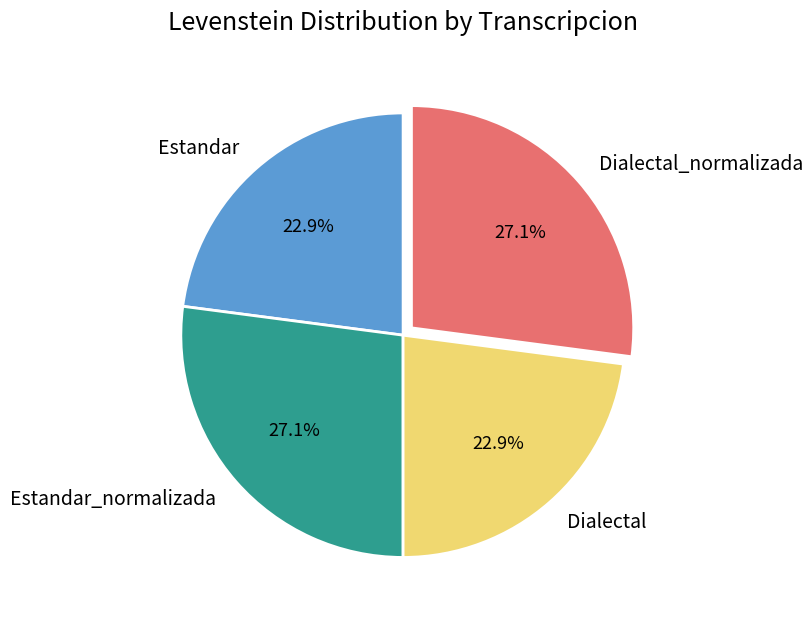

To the nearest percent, what is the average slice percentage?

25%